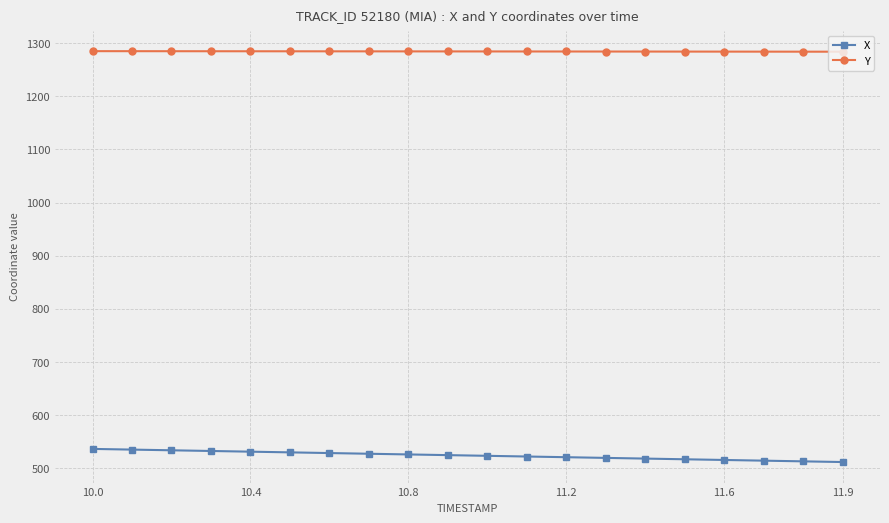

What are all the series names shown in the legend?

X, Y